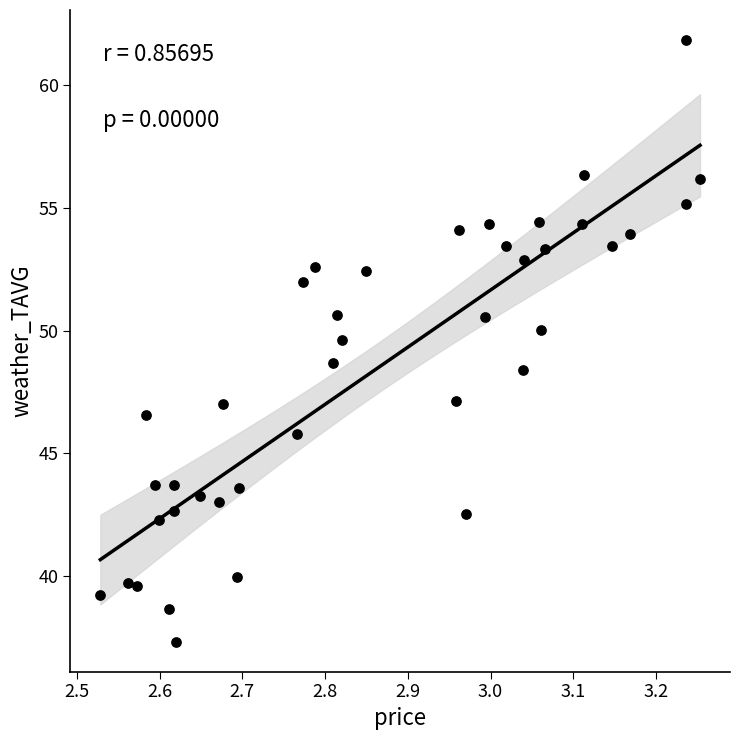

What is the range of X values (max minus min)?

0.7